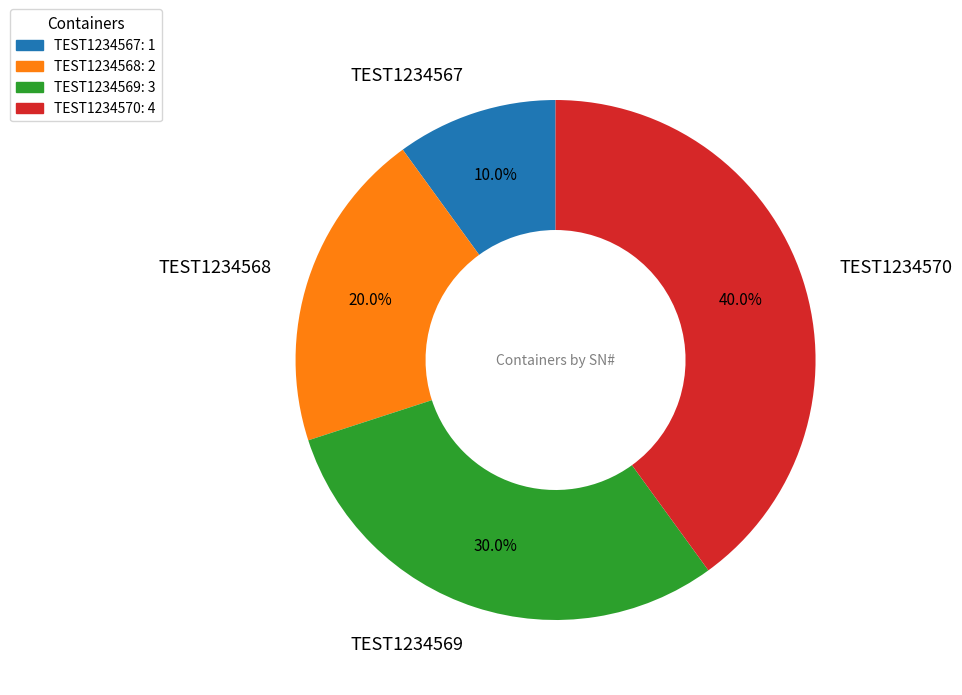

To the nearest percent, what is the combined percentage of TEST1234568 and TEST1234569?

50%